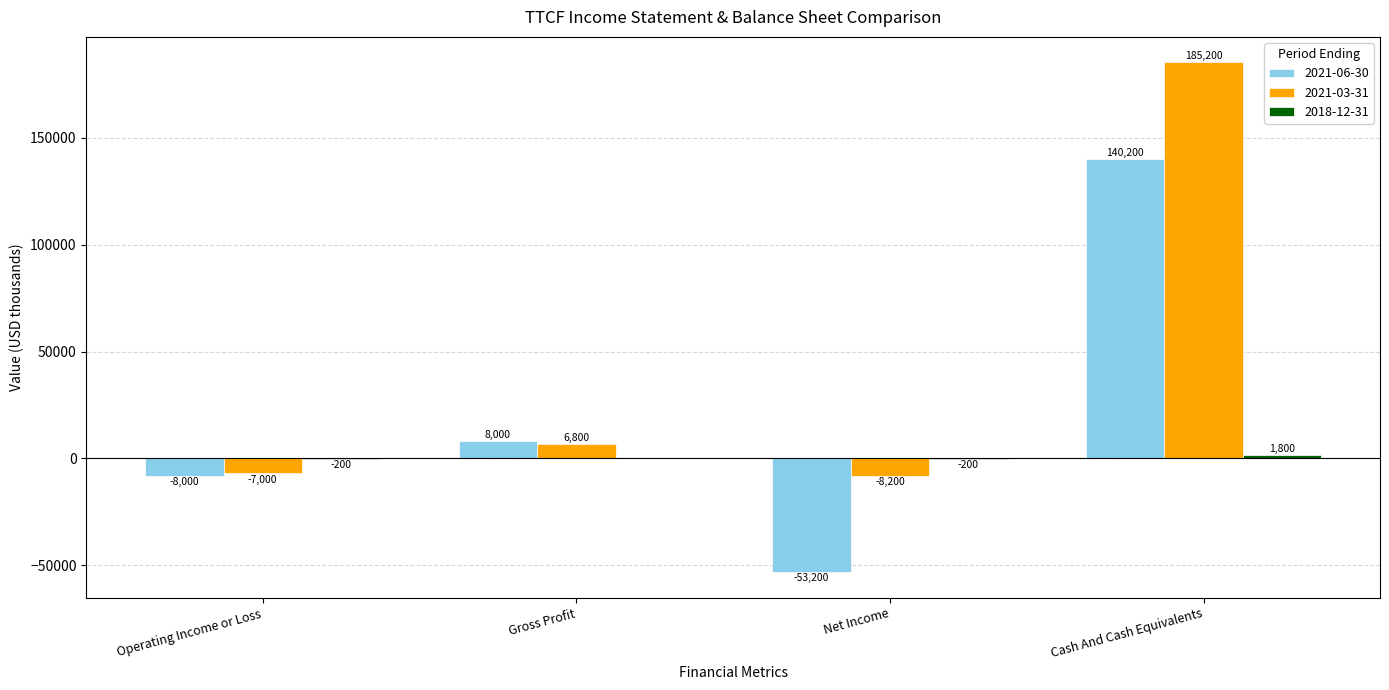

Which series changed the most between Operating Income or Loss and Cash And Cash Equivalents?

2021-03-31